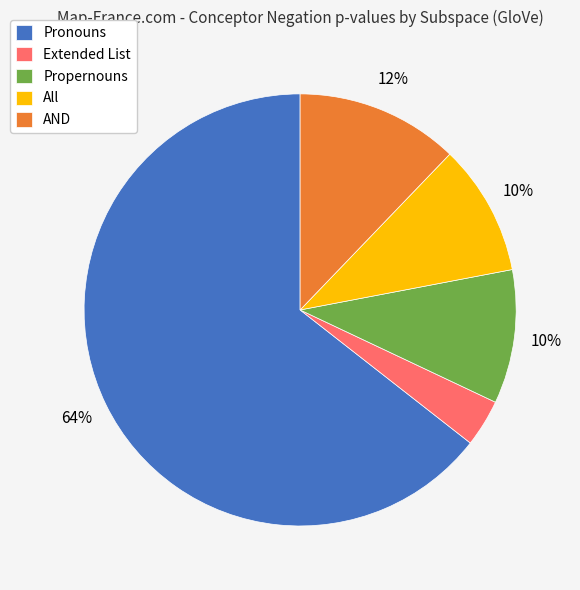

To the nearest percent, what is the difference between the Pronouns and AND slice percentages?

52%